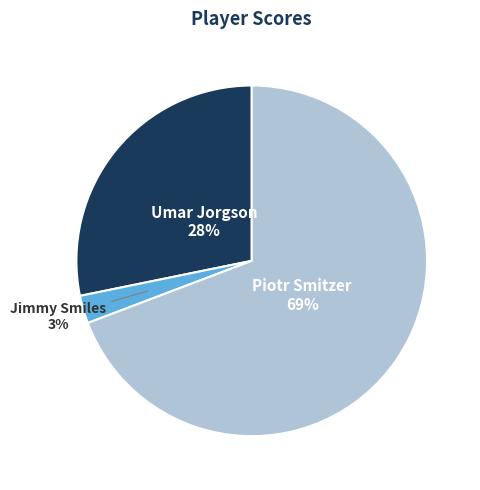

Is there any slice that represents more than half of the pie?

Yes